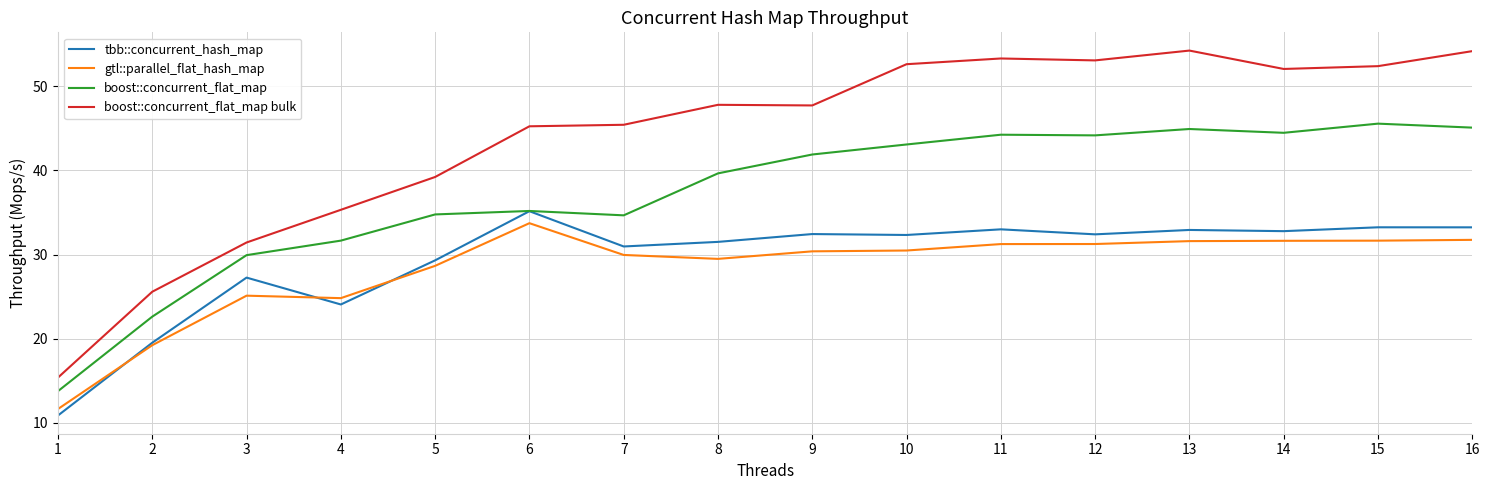

At how many categories does at least one series exceed 22?

15